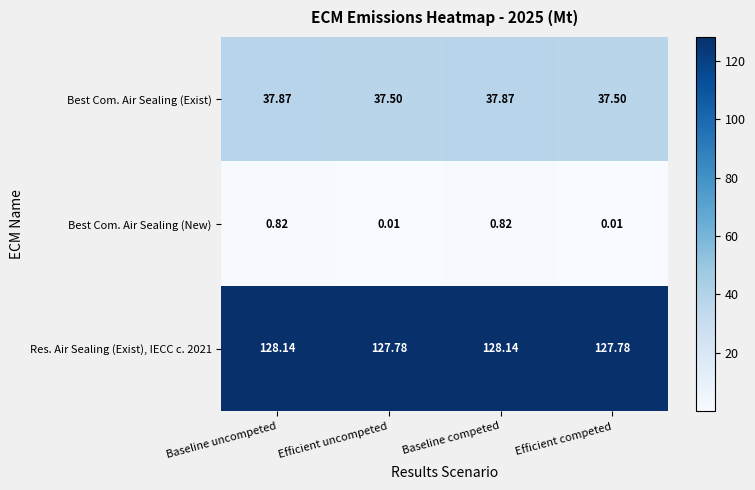

Which series changed the most between Baseline uncompeted and Efficient uncompeted?

Best Com. Air Sealing (New)